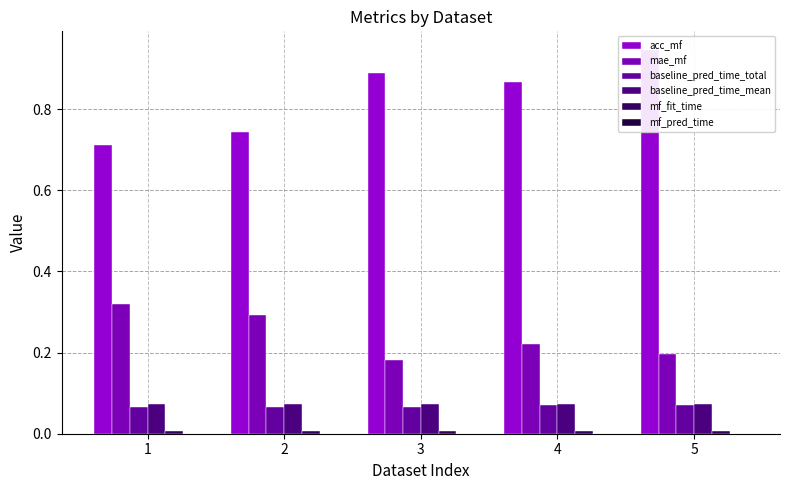

What value does the baseline_pred_time_total series have at 2?

0.1